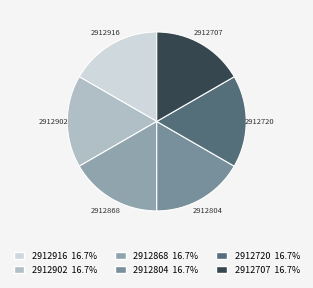

Is there any slice that represents more than half of the pie?

No